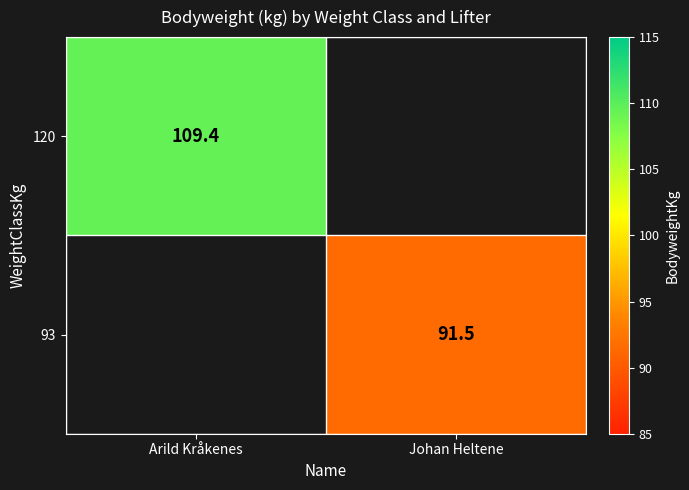

Which has a higher value, Johan Heltene or Arild Kråkenes?

Arild Kråkenes